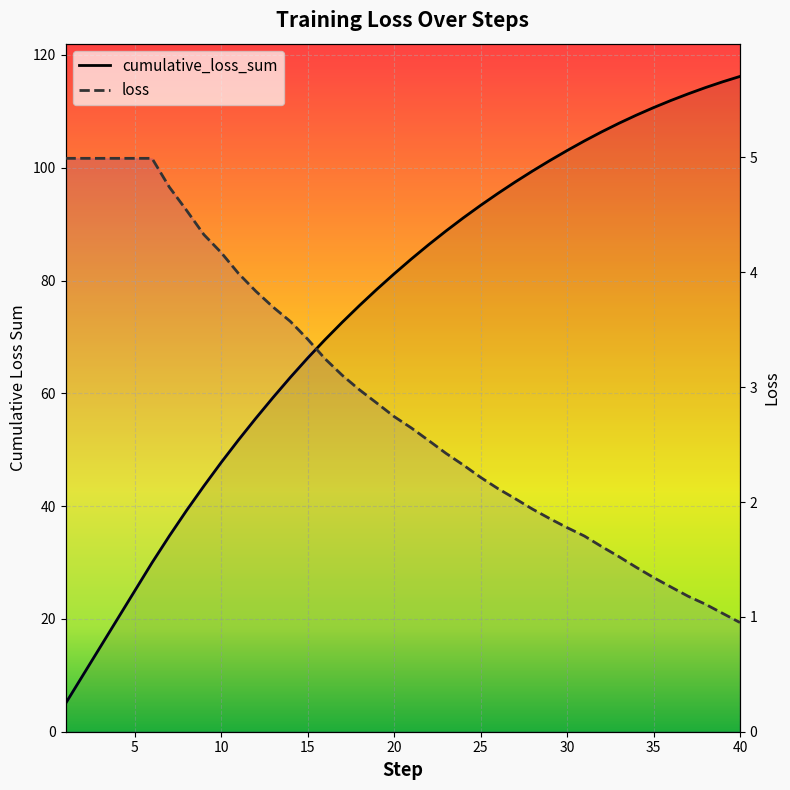

What is the minimum value shown in the chart?

1.0